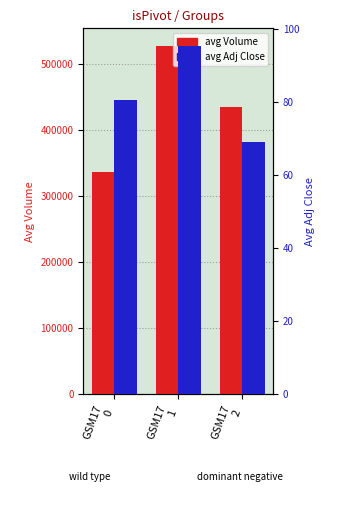

Where is avg Adj Close nearest to the value 82?

GSM17
0